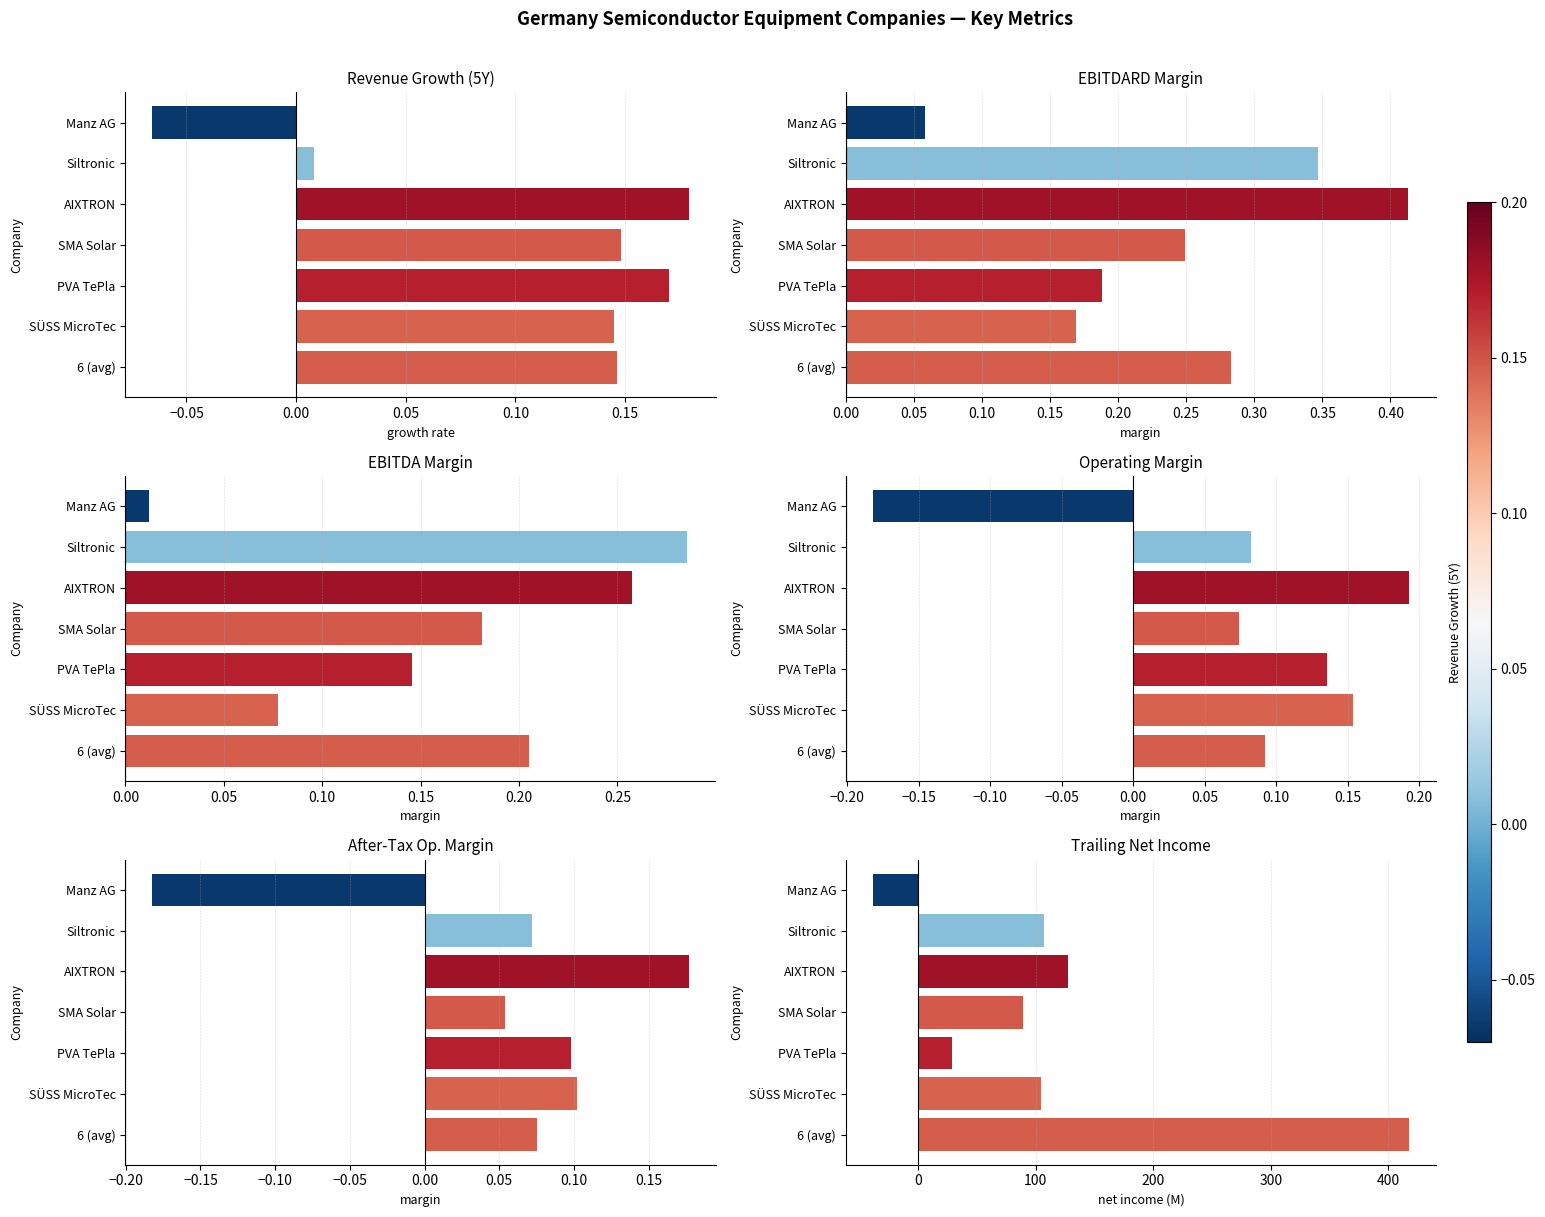

The historical_growth_revenue_last_5_years series shows 0.2 at SÜSS MicroTec. True or false?

False